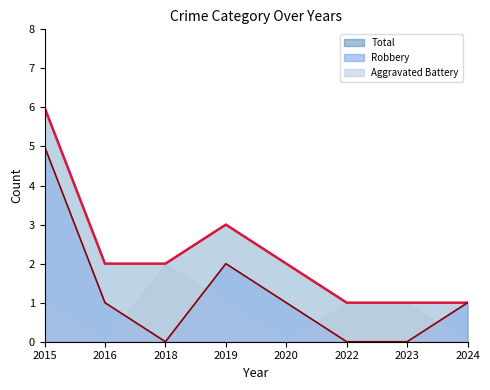

Which series changed the most between 2016 and 2022?

Total